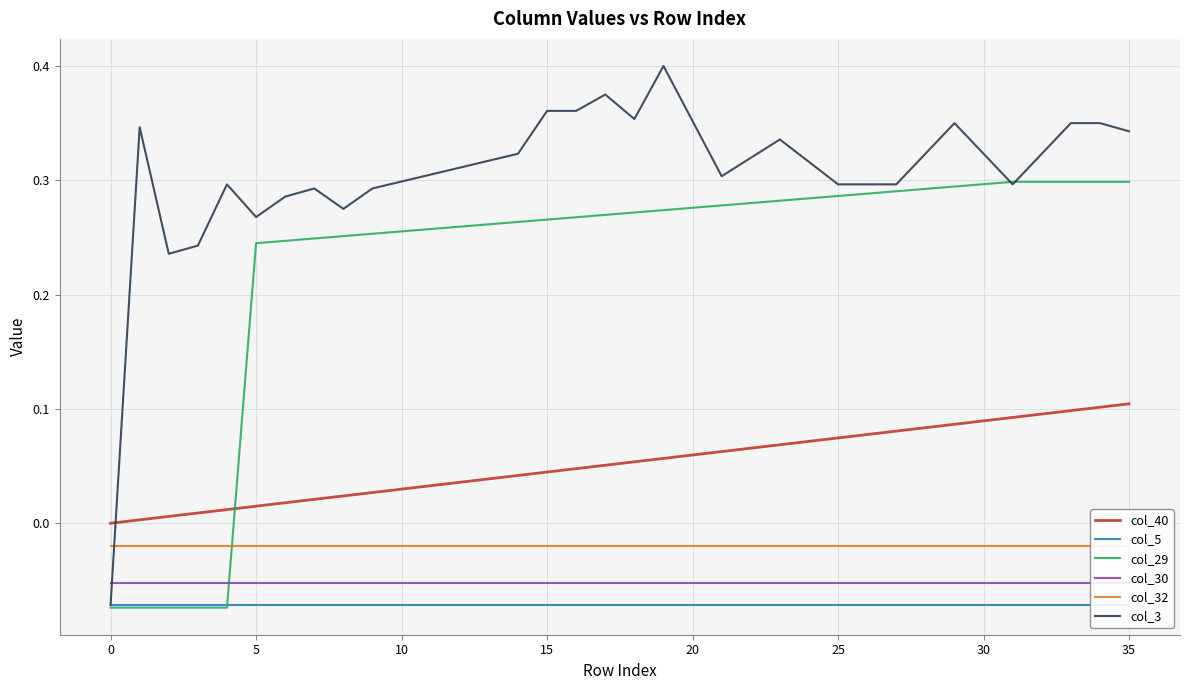

True or false: col_5 has a value of -0.1 at 26.

False